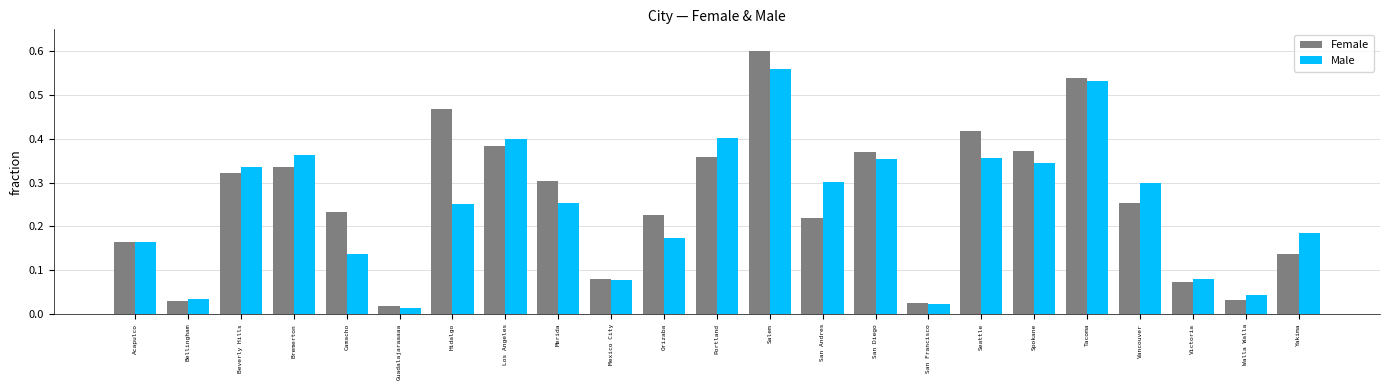

List the series in order of their overall mean, lowest first.

Male, Female